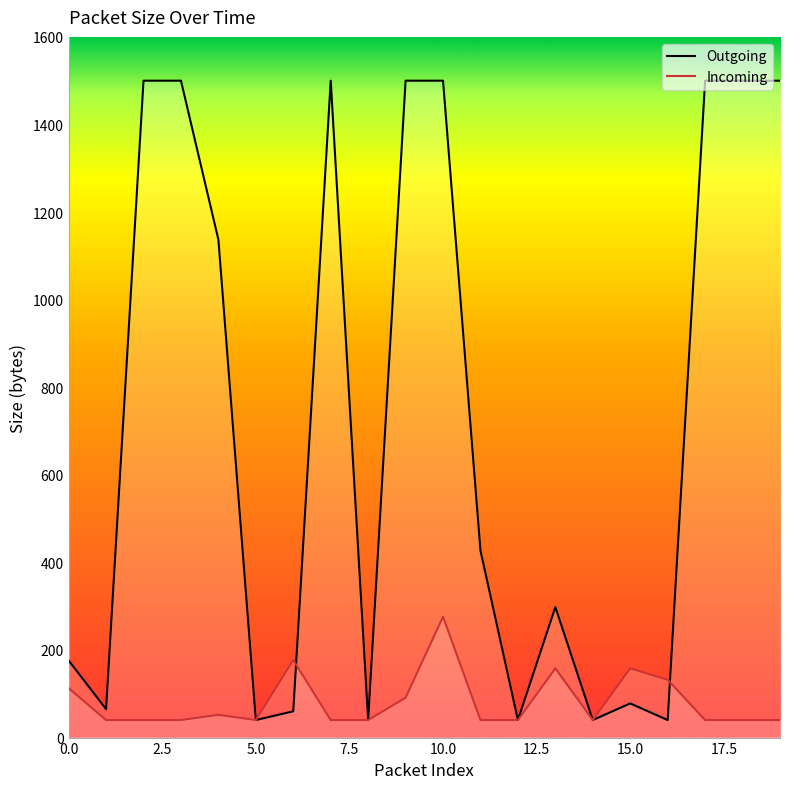

What position from the right is 14?

6